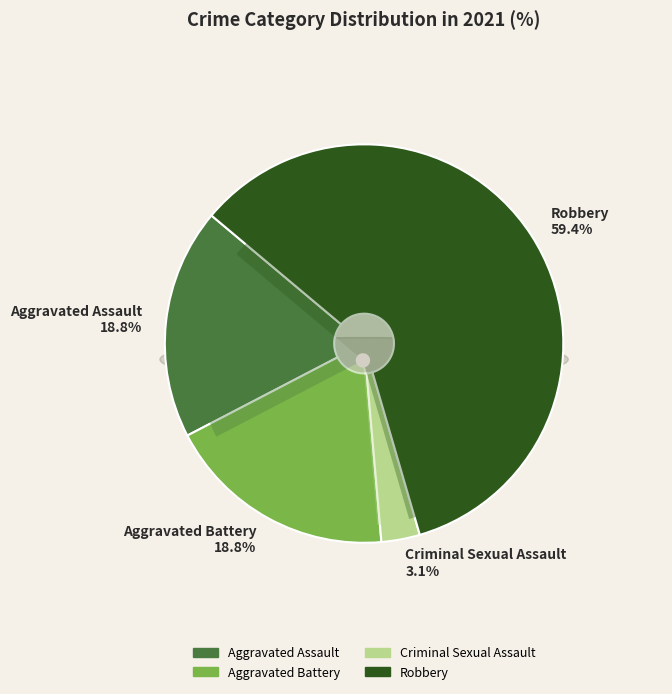

Rank the categories by value from lowest to highest.

Criminal Sexual Assault, Aggravated Assault, Aggravated Battery, Robbery